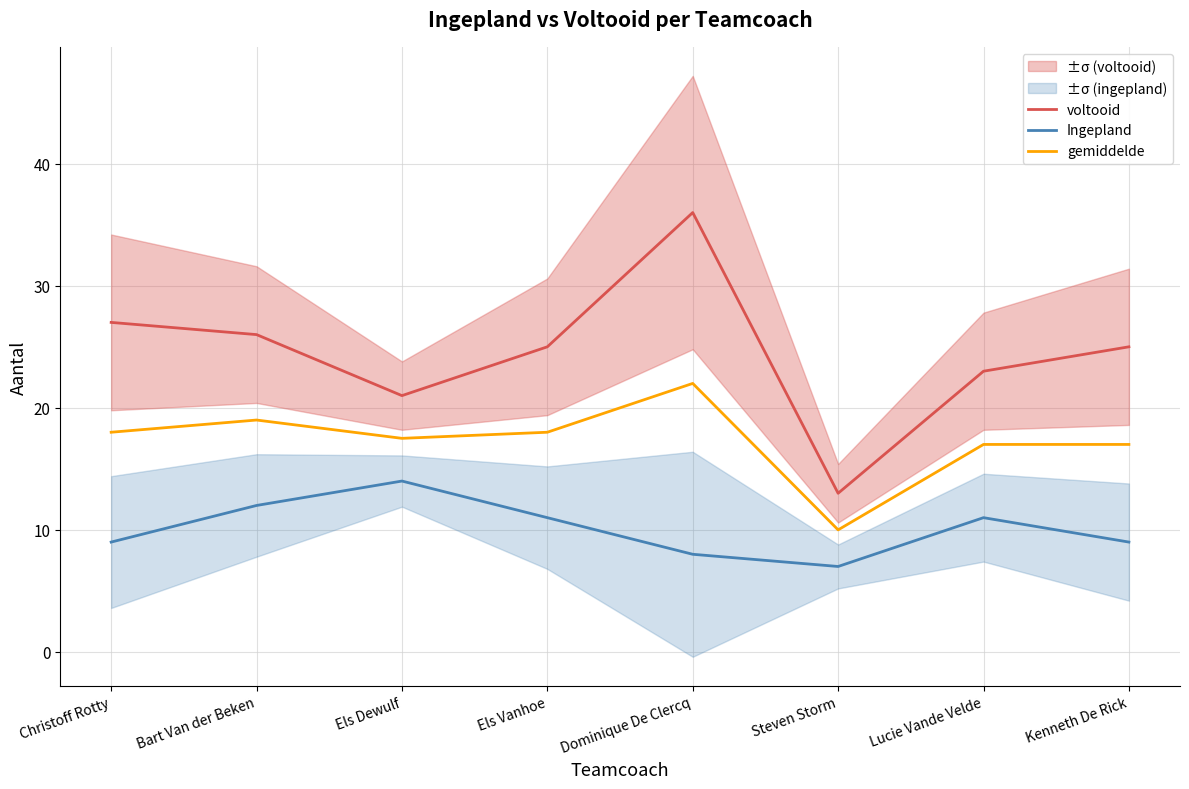

List the series in order of their peak value, highest first.

voltooid, gemiddelde, Ingepland